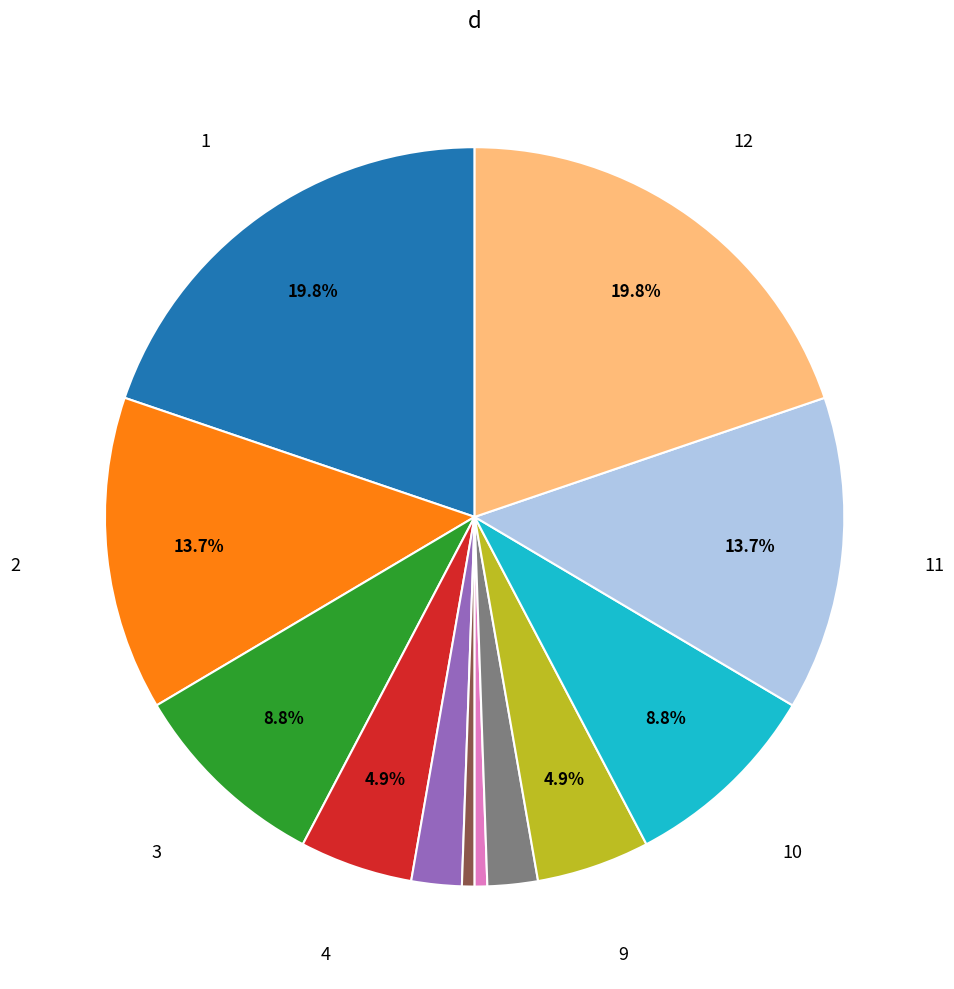

Is there any slice that represents more than half of the pie?

No